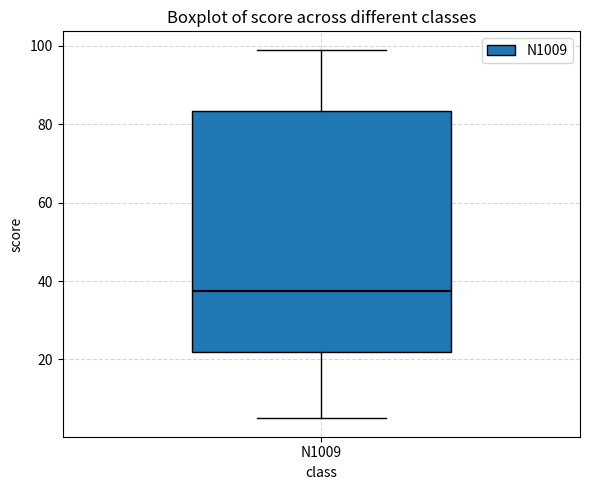

Read this box plot against the y-axis: the position of the median line, the range covered by the box, and the ends of both whiskers. The values are not printed on the chart, so give them approximately, as read against the axis.

median 38, box 22 to 84, whiskers 6 to 100